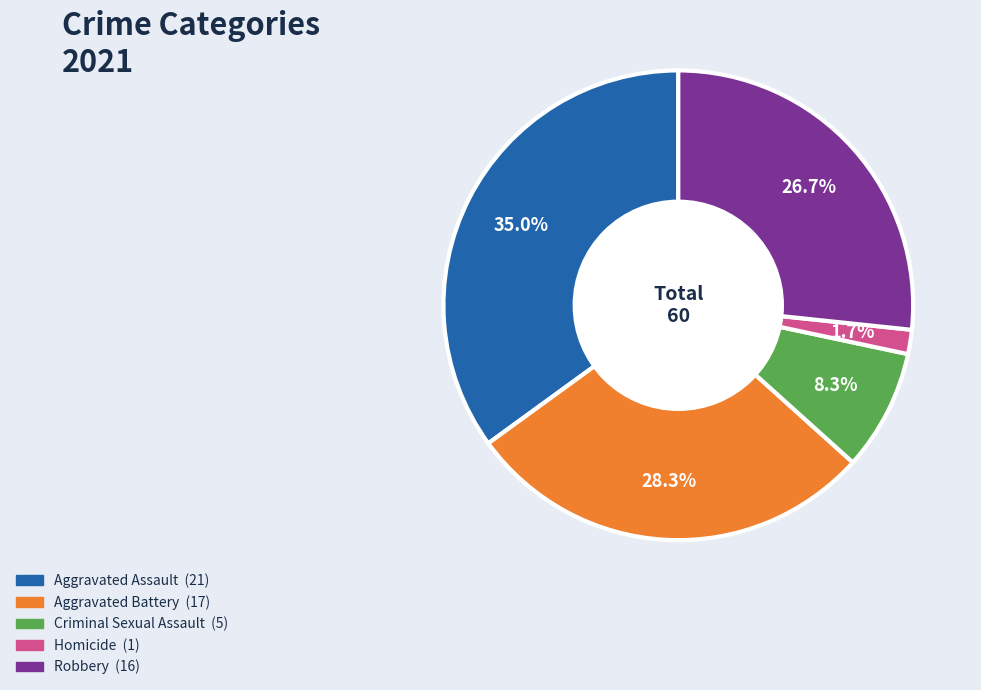

Which category has the smallest portion of the pie?

Homicide